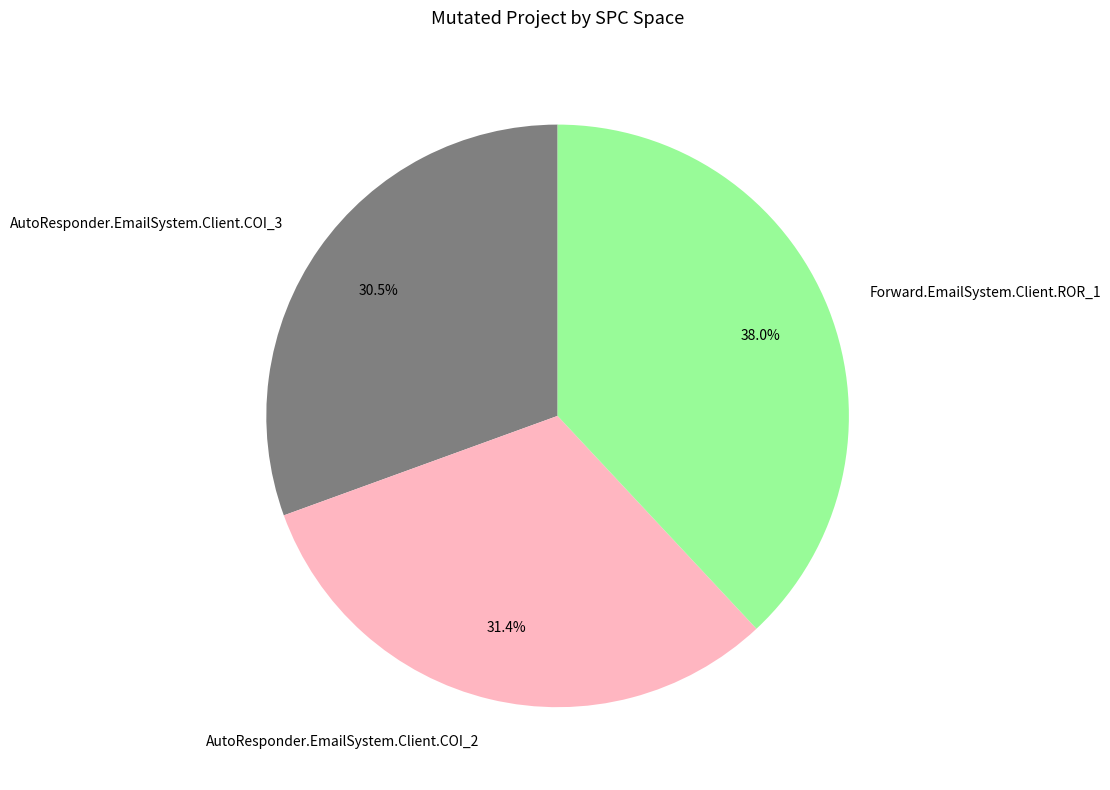

Is there a majority slice in this chart?

No